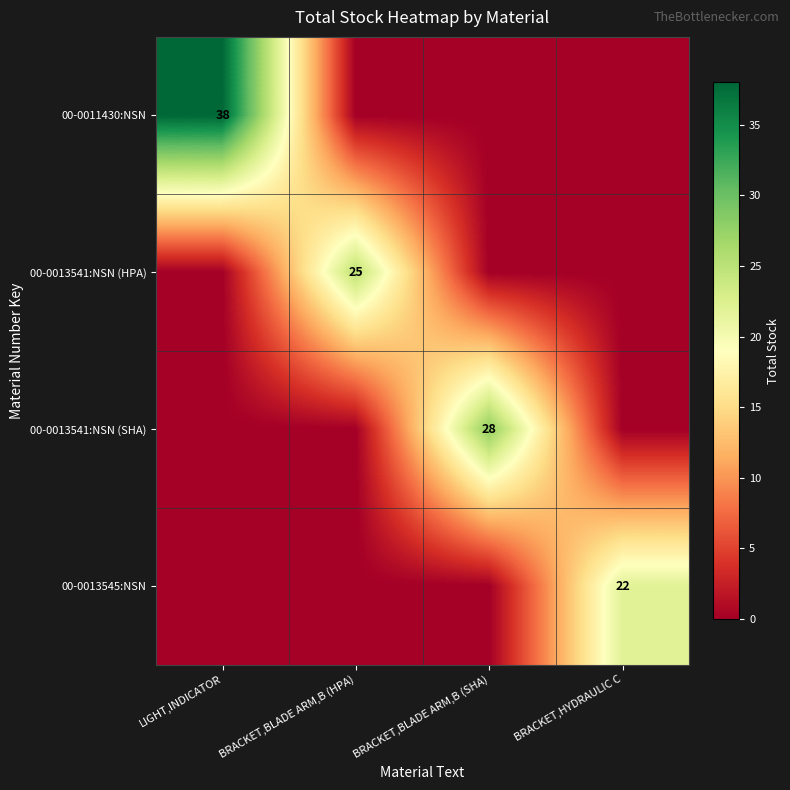

What is the total value across all series at LIGHT,INDICATOR?

38